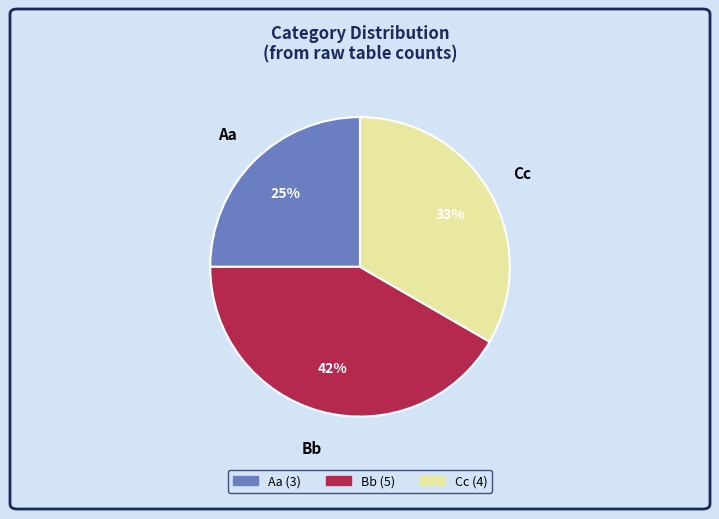

Between Aa and Cc, which is larger?

Cc